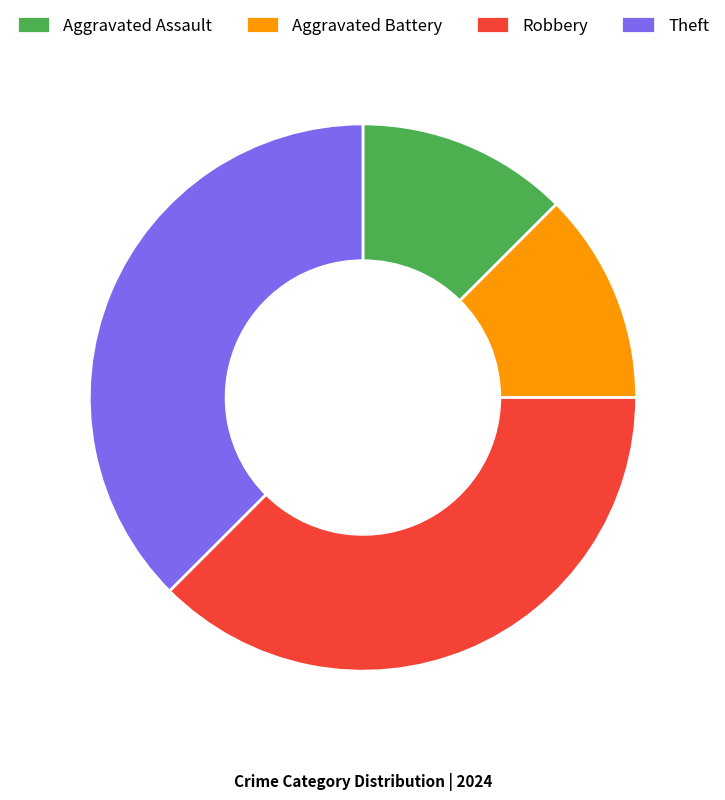

True or false: Aggravated Battery accounts for 12% of the total.

True